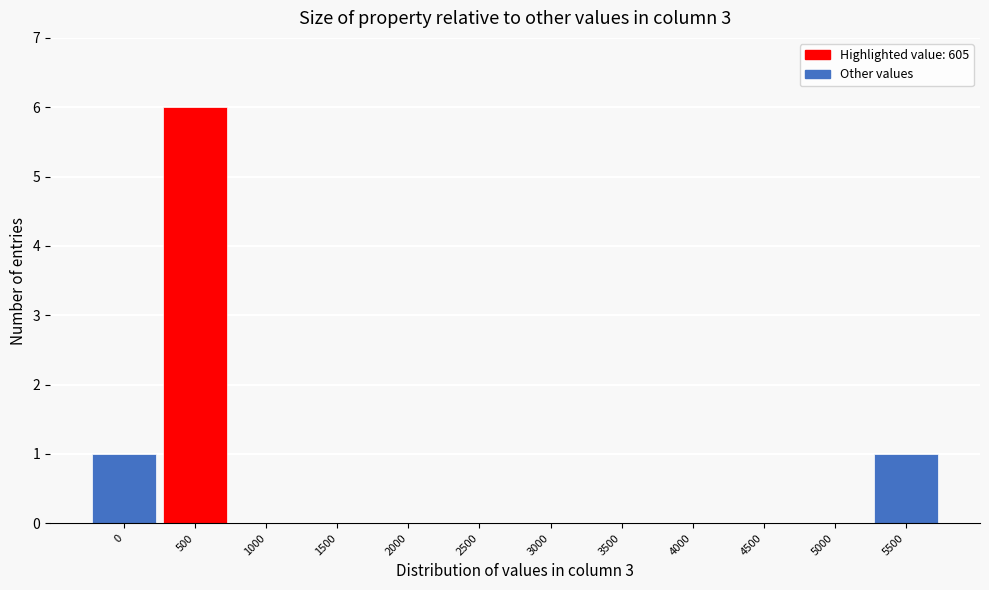

Reading right to left, list all the values displayed in this chart.

5500=1	5000=0	4500=0	4000=0	3500=0	3000=0	2500=0	2000=0	1500=0	1000=0	500=6	0=1